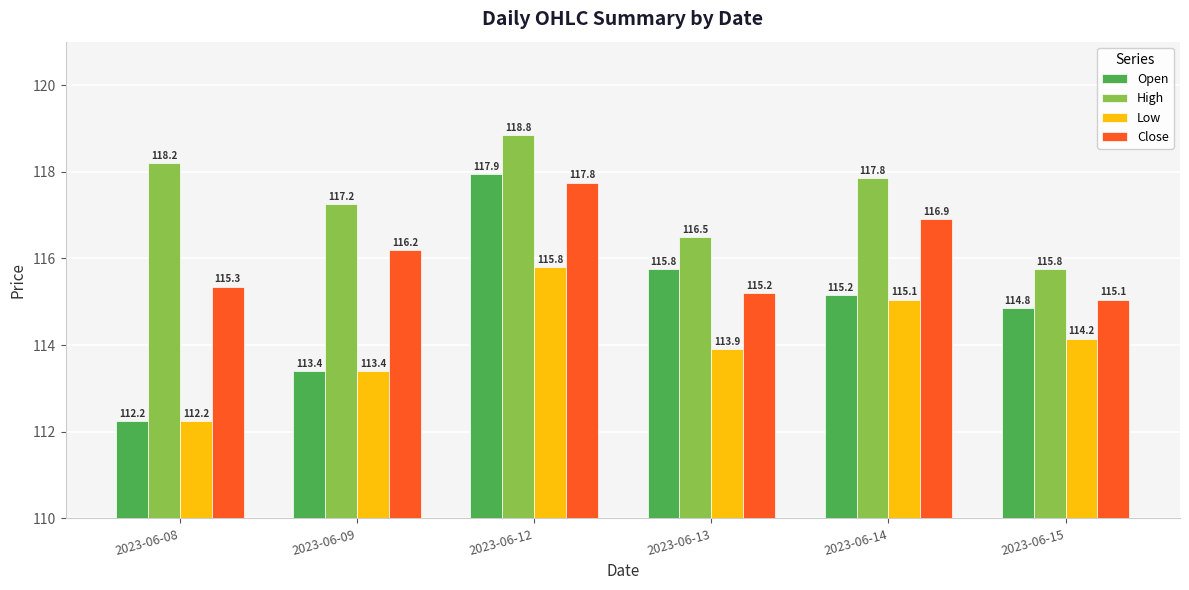

Which series changed the most between 2023-06-08 and 2023-06-13?

Open